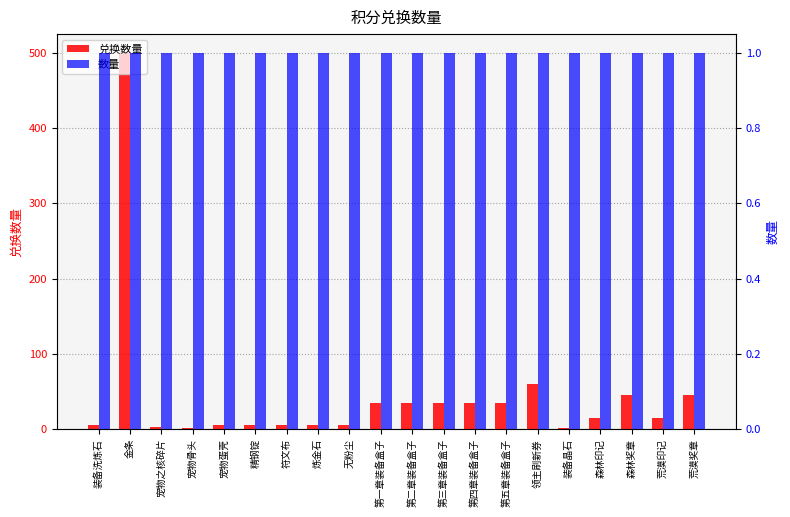

The 数量 series shows 1 at 荒漠奖章. True or false?

True